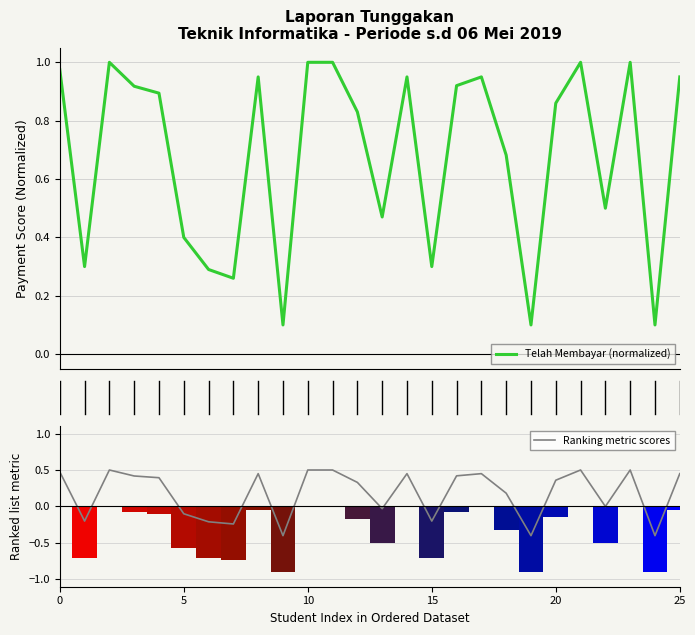

What is the minimum value for Ranking metric scores?

-0.4